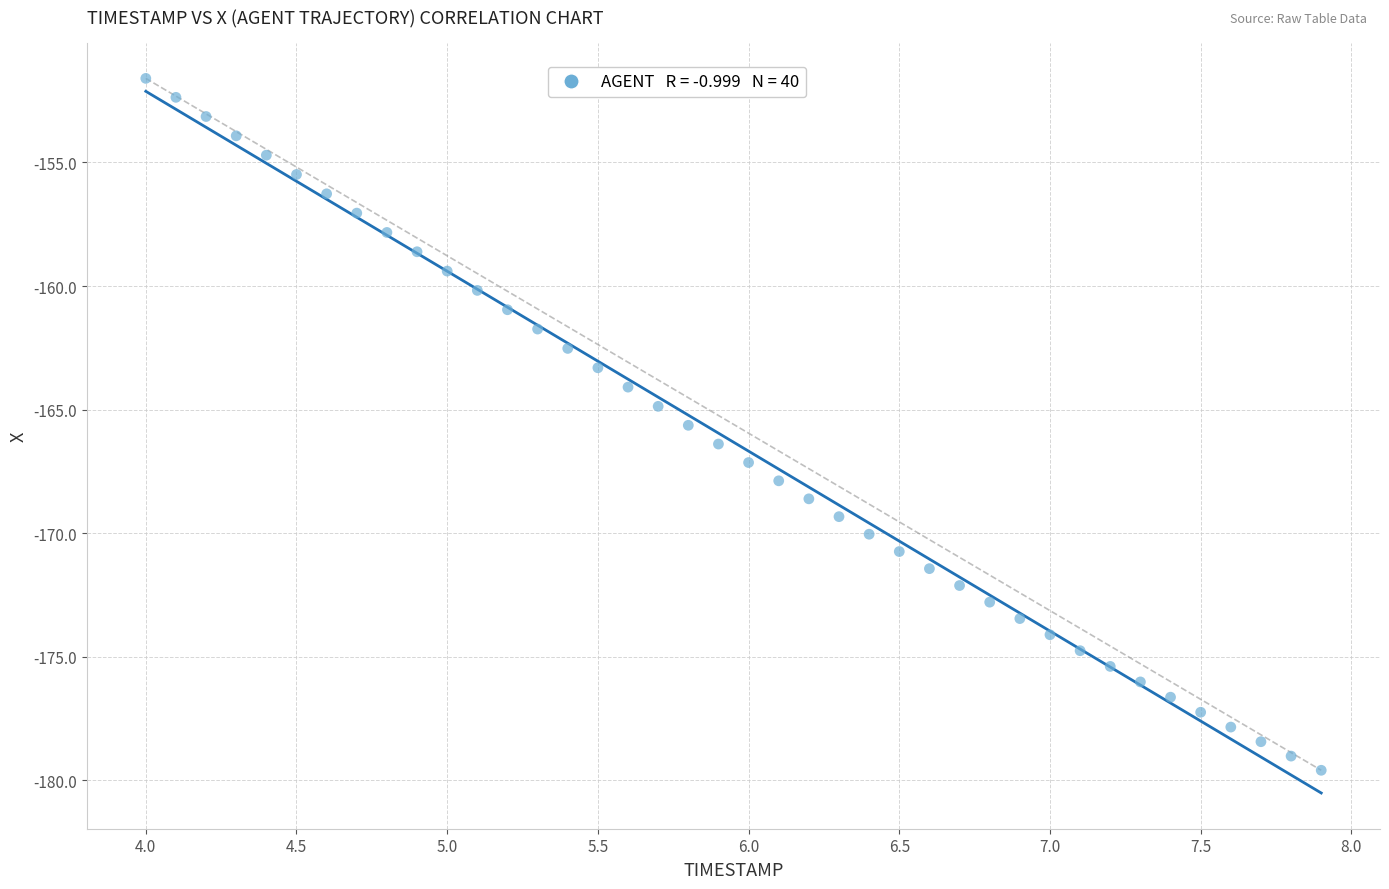

What is the range of X values (max minus min)?

3.9